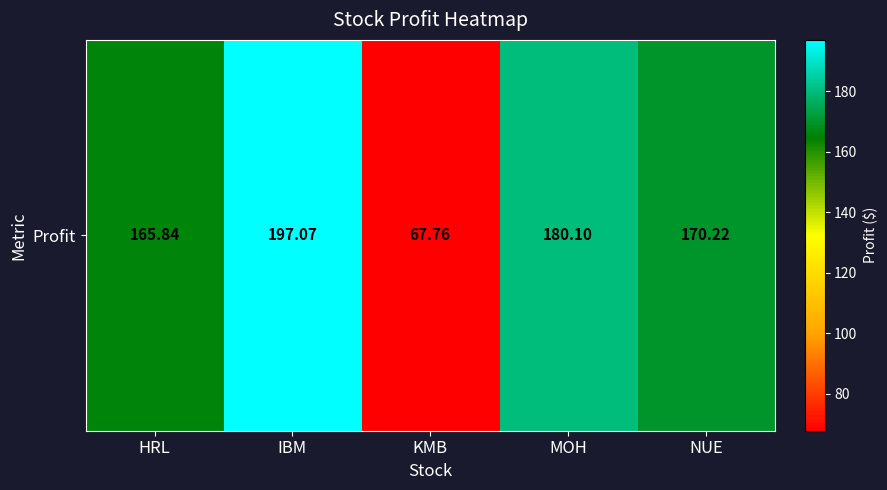

Which has a higher value, KMB or IBM?

IBM